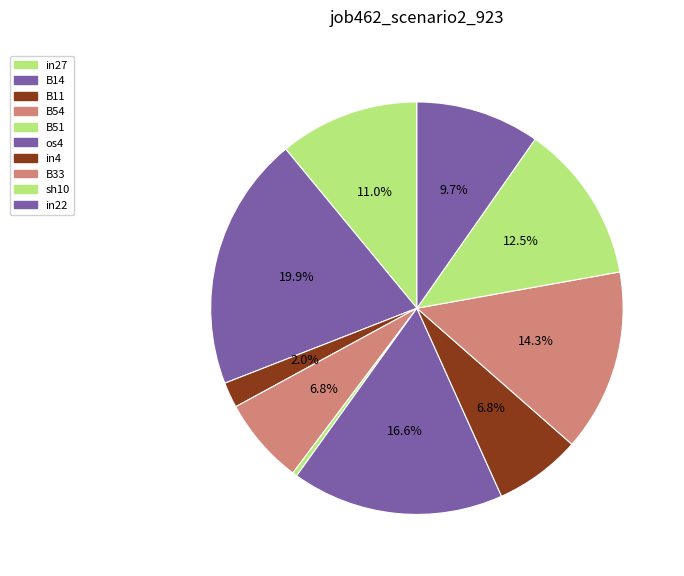

True or false: B14 accounts for 32% of the total.

False